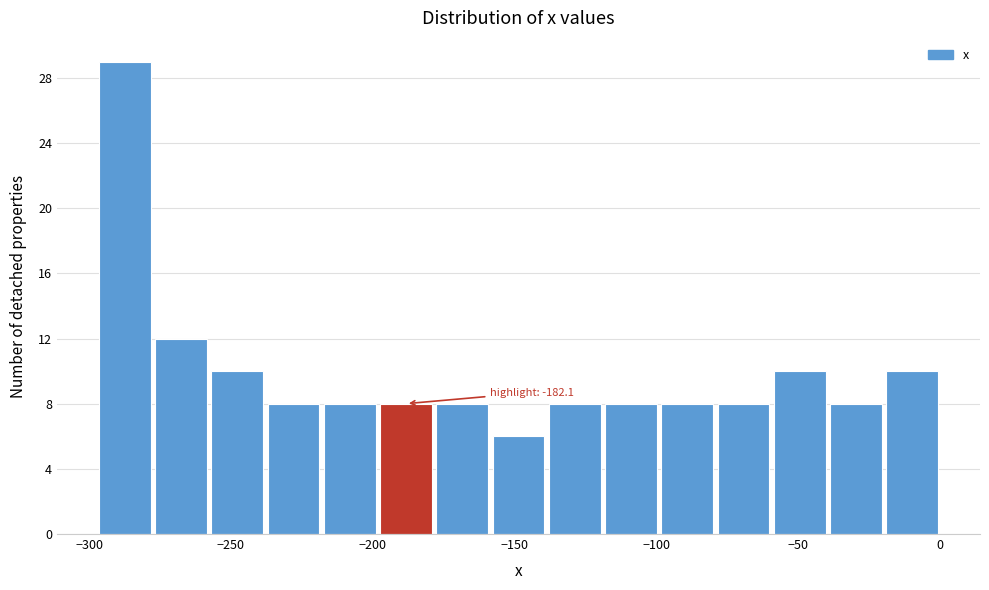

Read against the x-axis, roughly where is the centre of the tallest bar?

-285